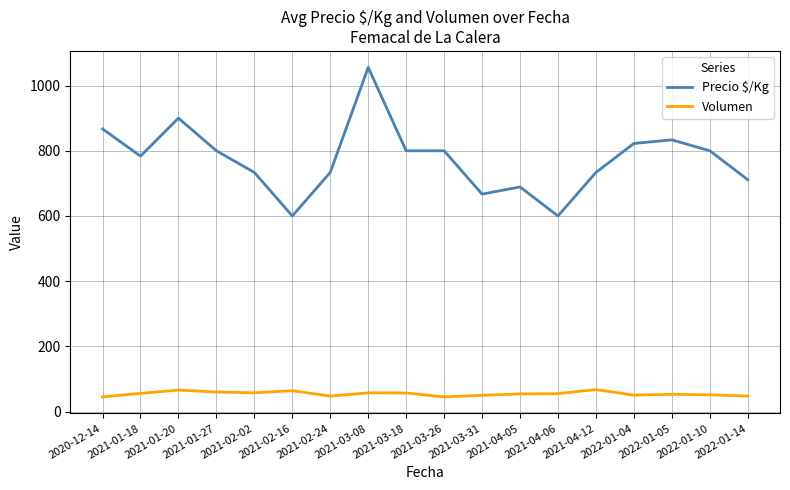

List the series in order of their peak value, highest first.

Precio $/Kg, Volumen